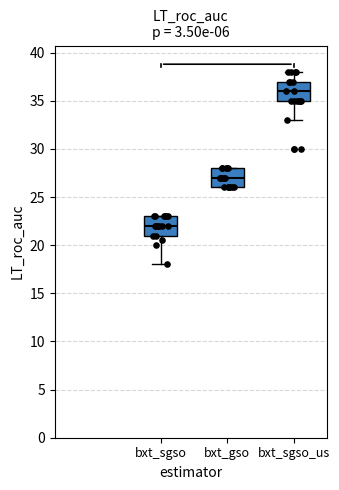

Reading left to right, transcribe this box plot: for each box, give where its median line is, the range the box spans, and where its two whiskers end, as read against the y-axis. The values are not printed on the chart, so give them approximately, as read against the axis.

bxt_sgso: median 22, box 21 to 23, whiskers 18 to 23
bxt_gso: median 27, box 26 to 28, whiskers 26 to 28
bxt_sgso_us: median 36, box 35 to 37, whiskers 33 to 38